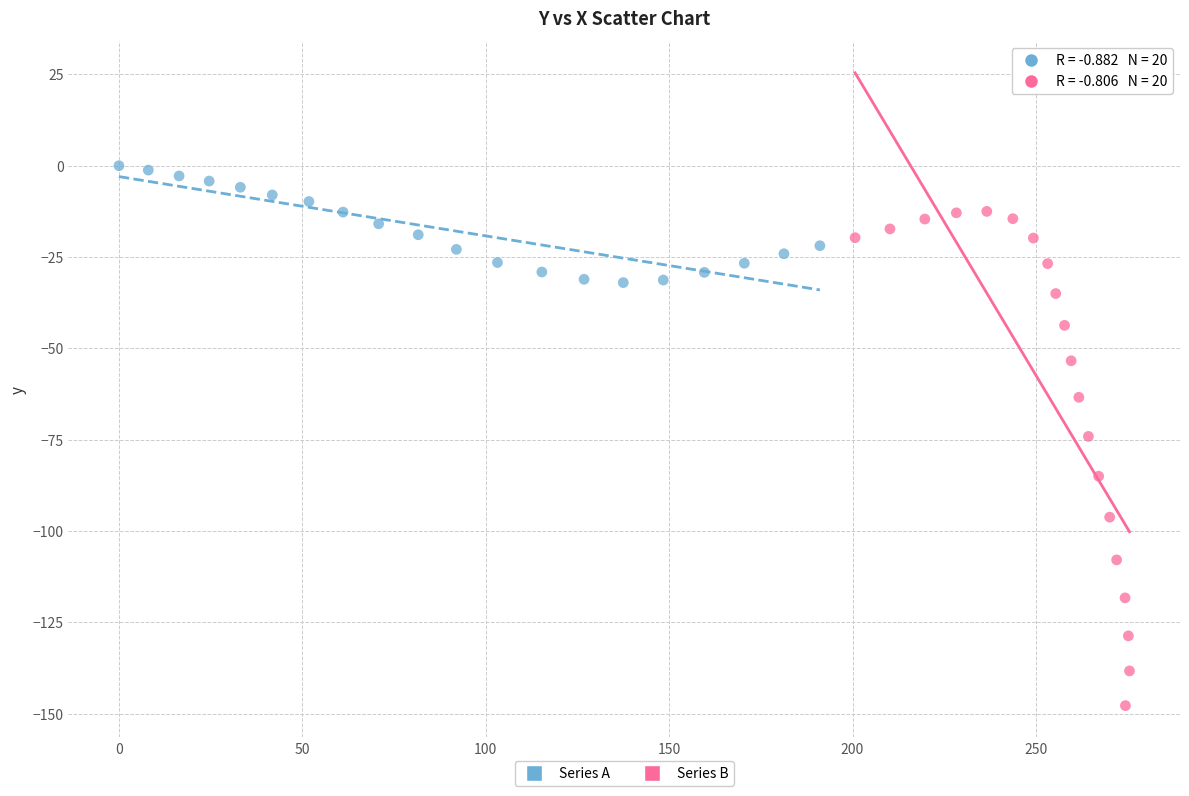

What are all the series names shown in the legend?

Series A, Series B